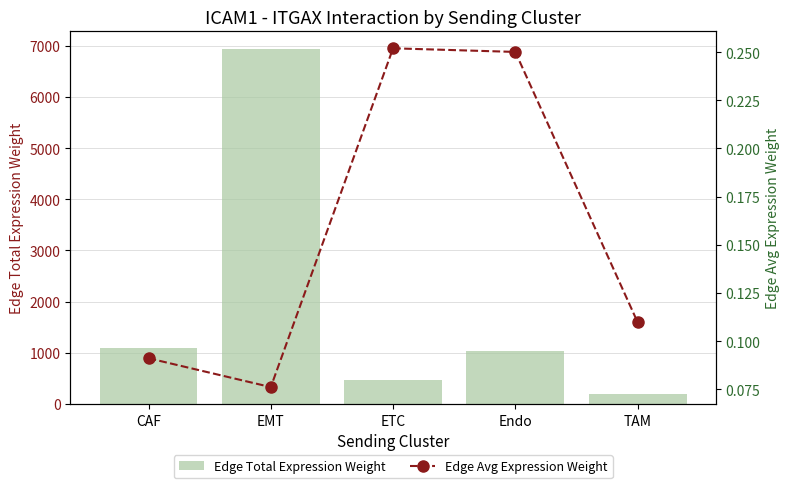

What position from the left is ETC?

3